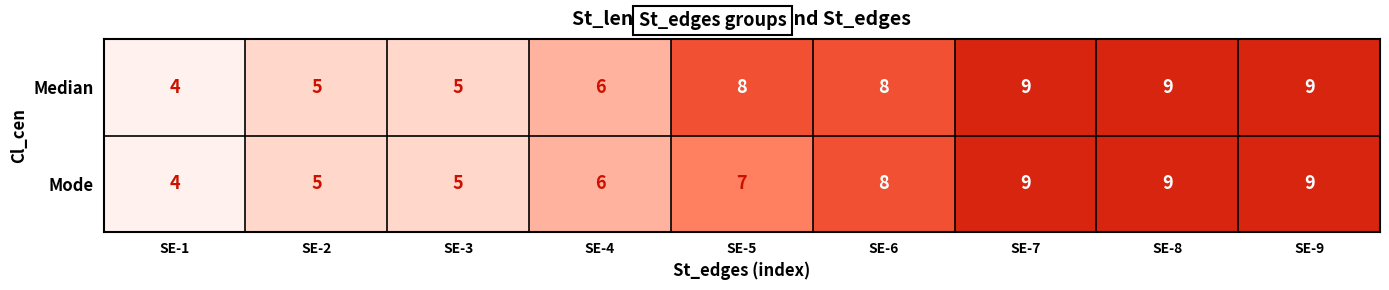

What is the difference between the Median values at SE-8 and SE-3?

4